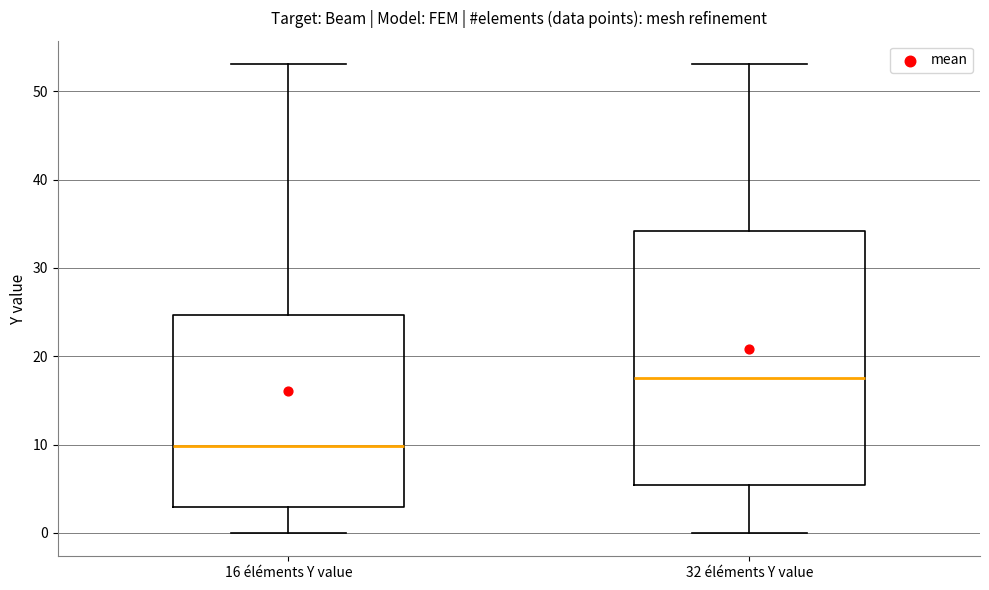

Where is the lower edge of the box for 32 éléments Y value on the y-axis? The values are not printed on the chart, so give them approximately, as read against the axis.

5